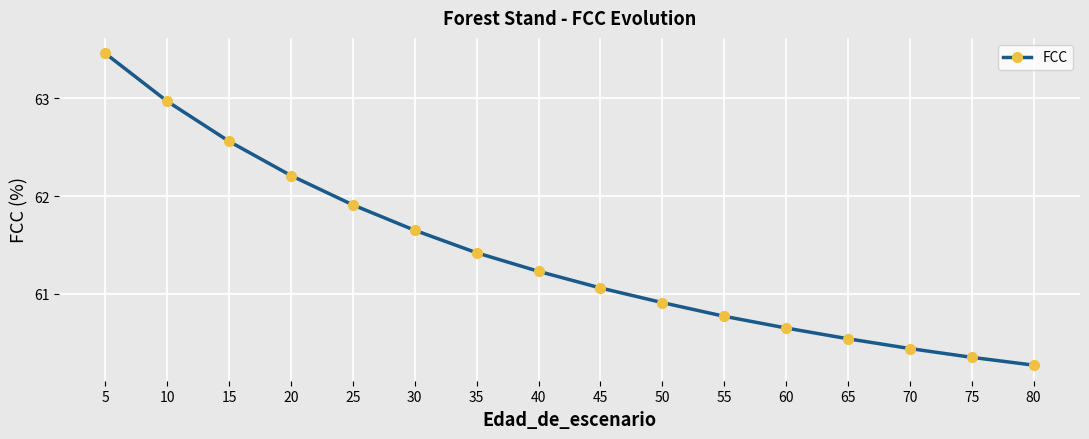

The value at 80 is 39.4. True or false?

False